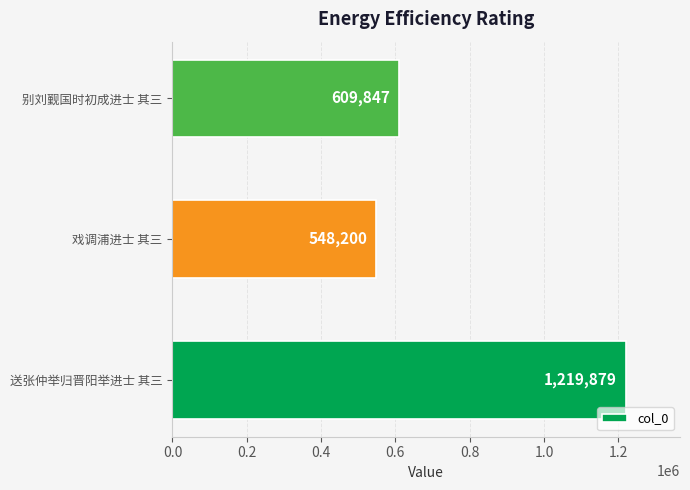

Reading bottom to top, what are all the values shown in this chart?

送张仲举归晋阳举进士 其三=1219879	戏调浦进士 其三=548200	别刘觐国时初成进士 其三=609847